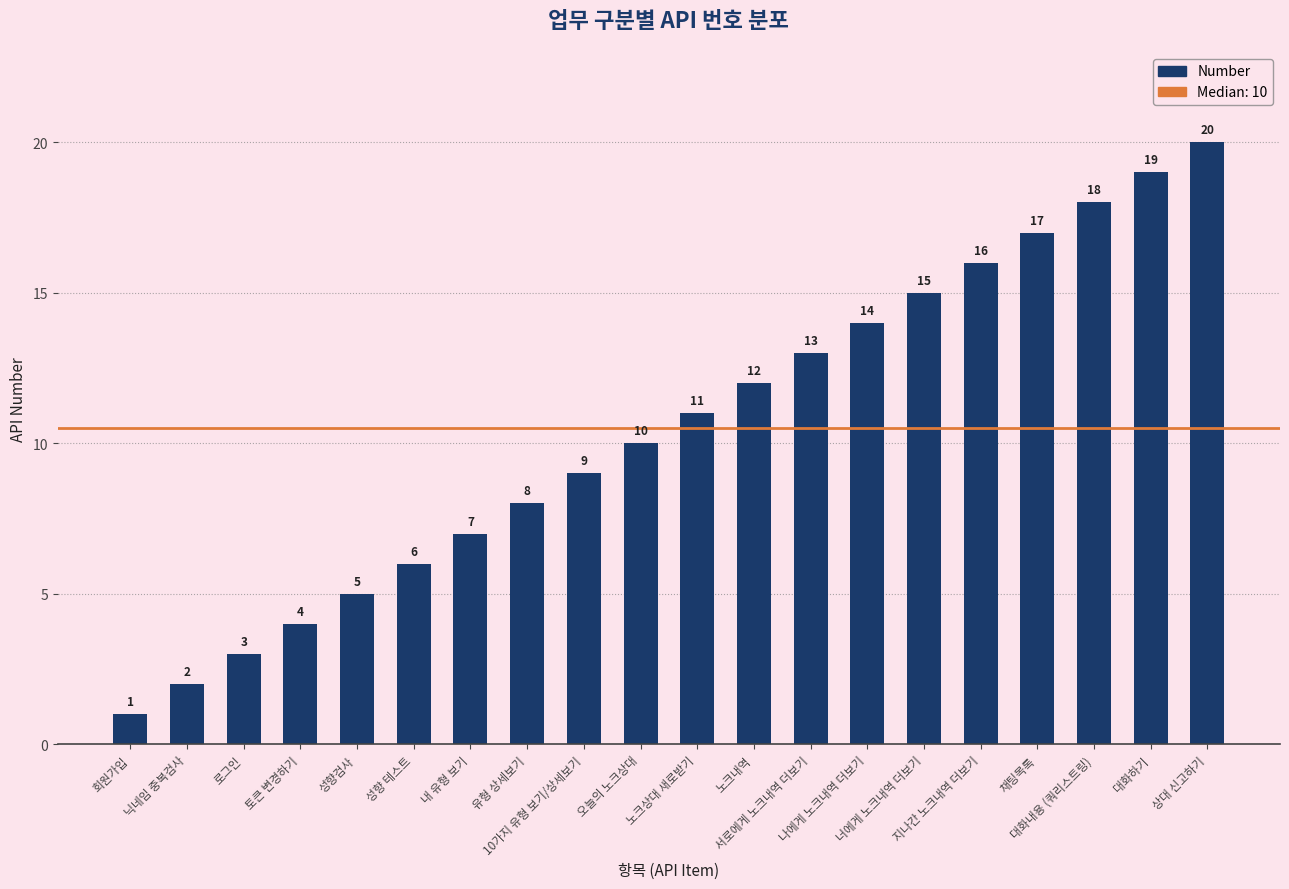

List the labels in order of value, smallest first.

회원가입, 닉네임 중복검사, 로그인, 토큰 변경하기, 성향검사, 성향 테스트, 내 유형 보기, 유형 상세보기, 10가지 유형 보기/상세보기, 오늘의 노크상대, 노크상대 새로받기, 노크내역, 서로에게 노크내역 더보기, 나에게 노크내역 더보기, 너에게 노크내역 더보기, 지나간 노크내역 더보기, 채팅목록, 대화내용 (쿼리스트링), 대화하기, 상대 신고하기